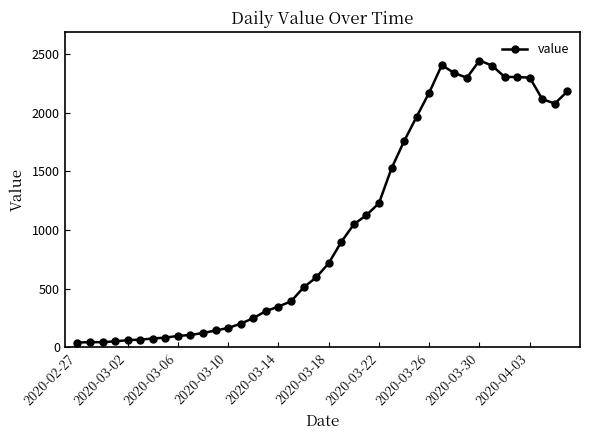

What is the difference between the maximum and minimum values?

2406